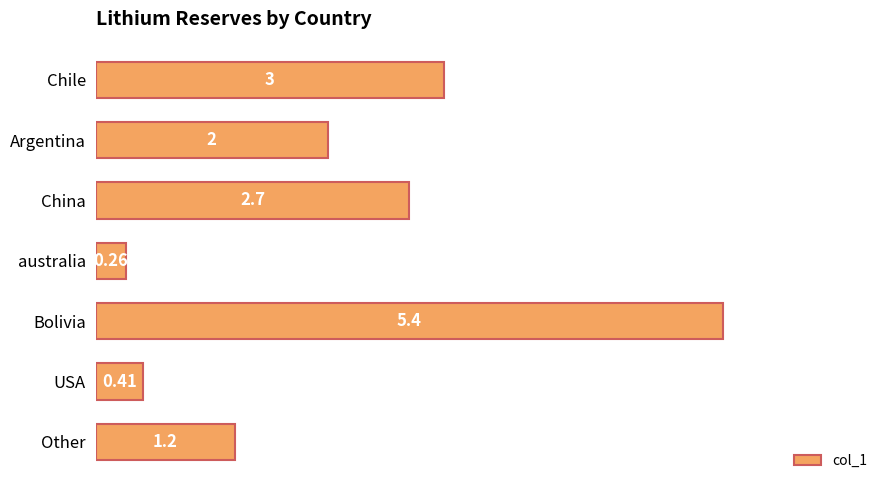

At which category does the chart reach its minimum across all series?

australia